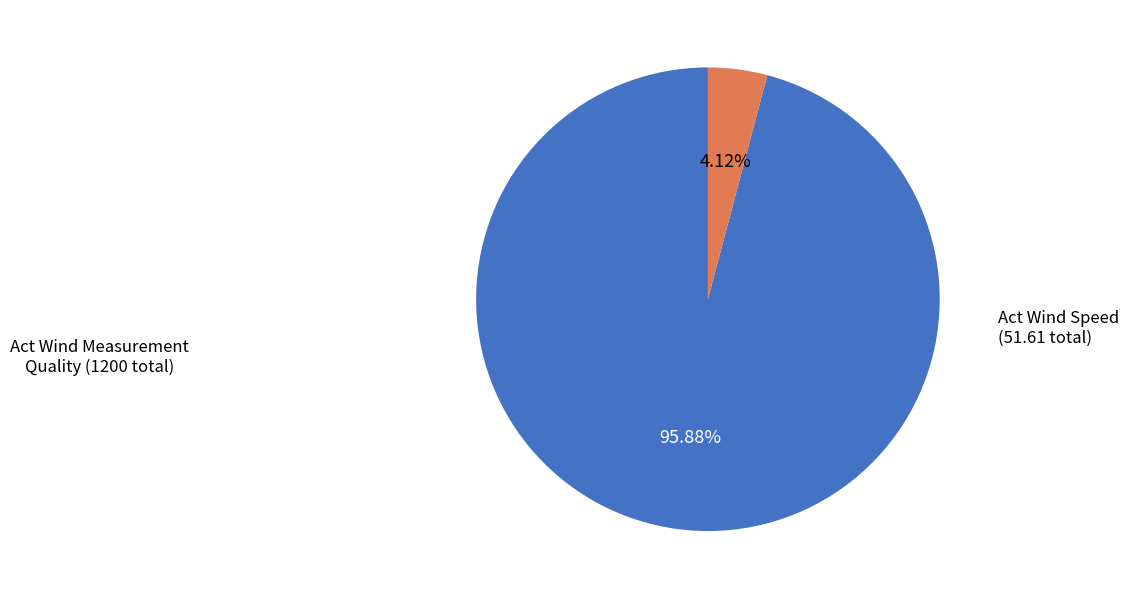

Does any single category account for the majority?

Yes